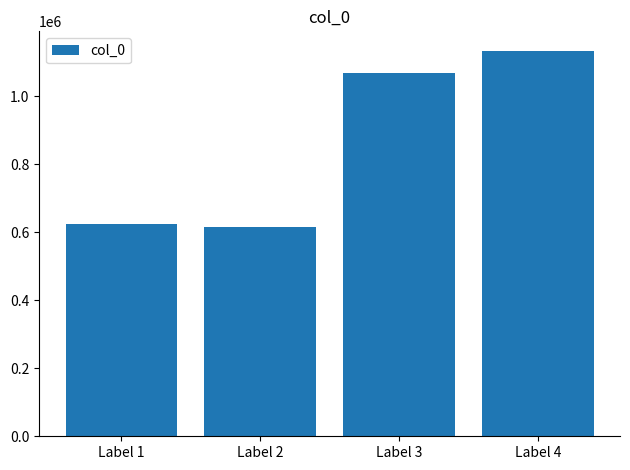

Reading right to left, extract all data points from this chart.

1134026	1066998	616226	624130